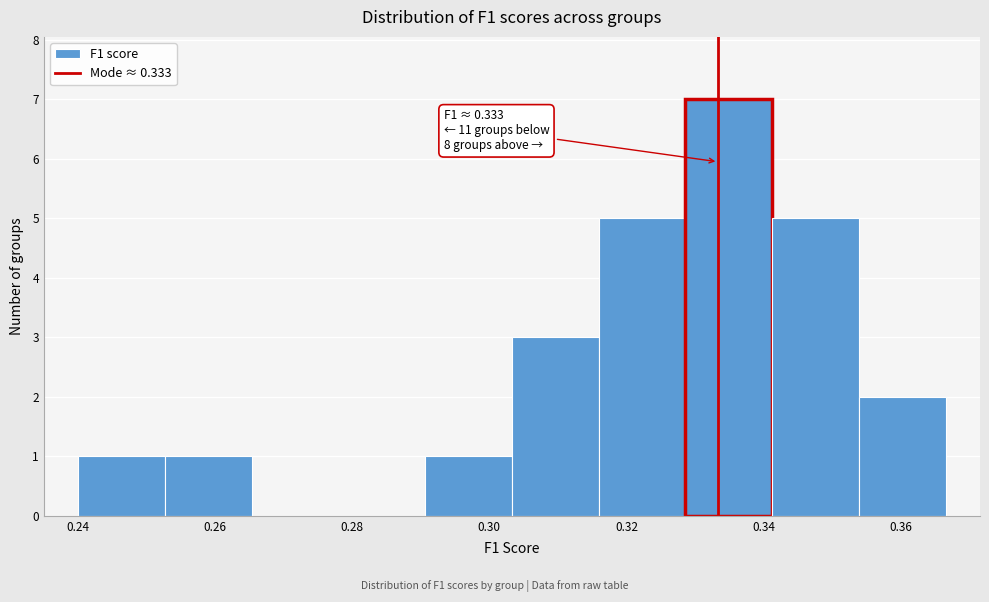

Over which range of the x-axis is the bar tallest?

0.328 to 0.342